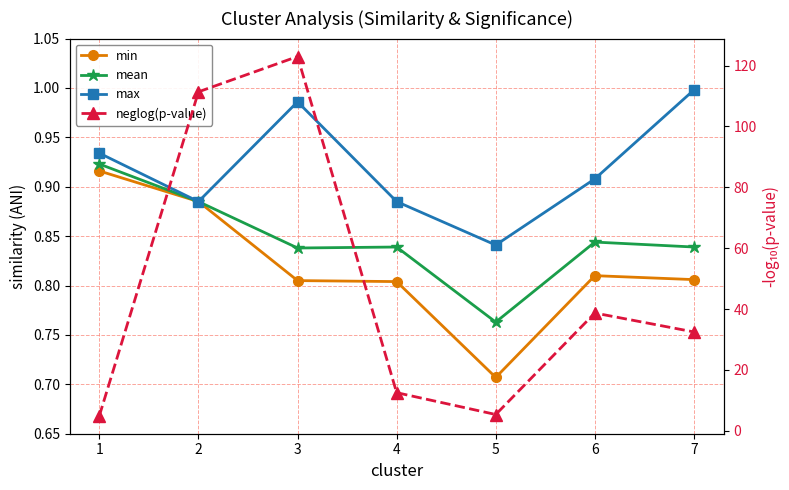

True or false: min has more than 0 points higher than both neighbors.

True